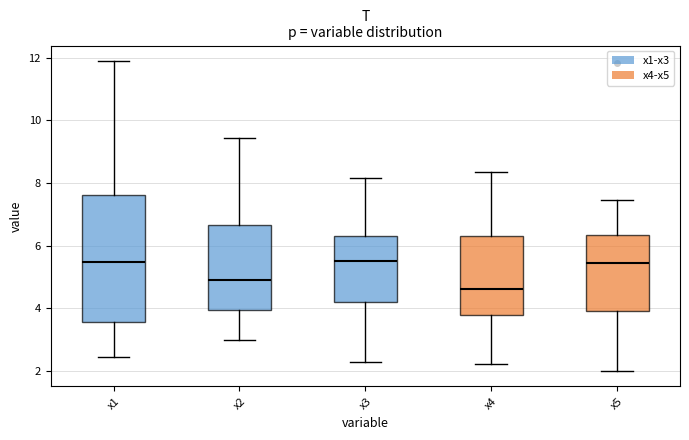

Where is the upper edge of the box for x5 on the y-axis? The values are not printed on the chart, so give them approximately, as read against the axis.

6.4